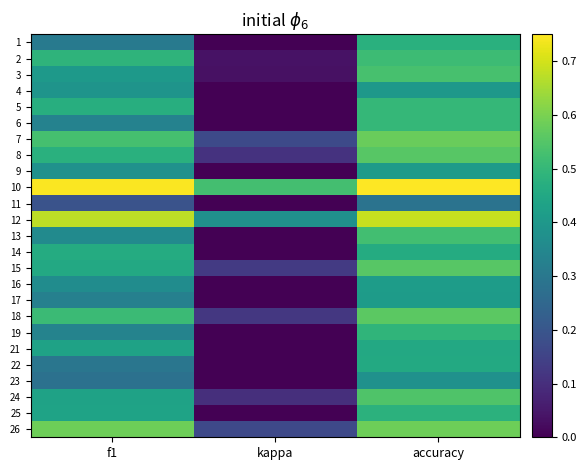

At which category is the sum across all series the highest?

accuracy